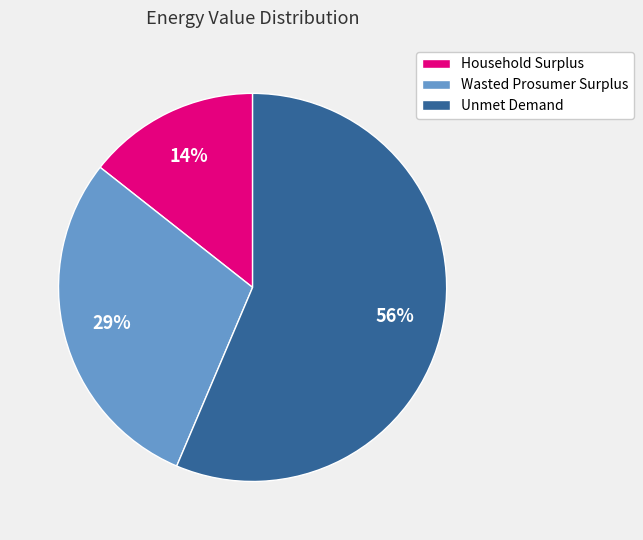

To the nearest percent, what is the difference between the Household Surplus and Unmet Demand slice percentages?

42%